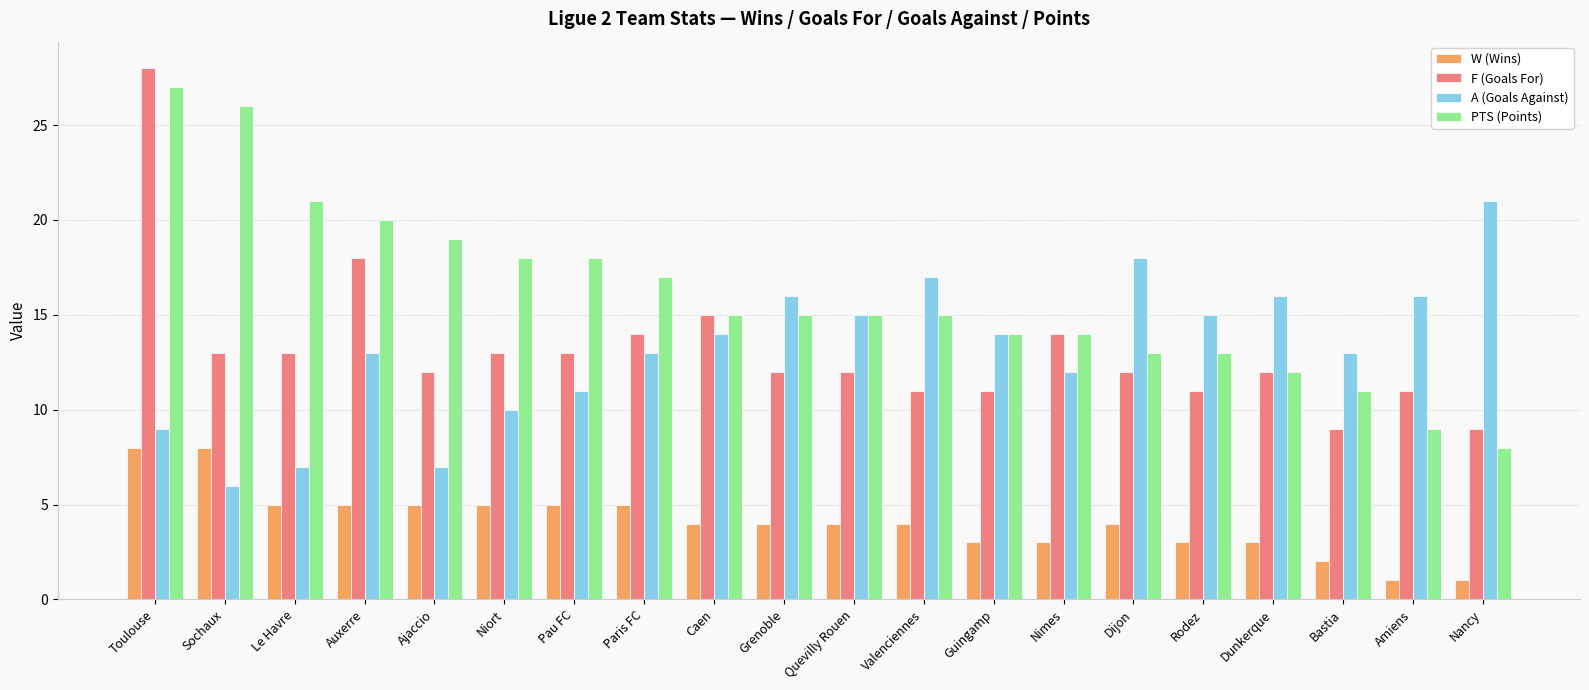

Which category has the highest value in the PTS (Points) series?

Toulouse